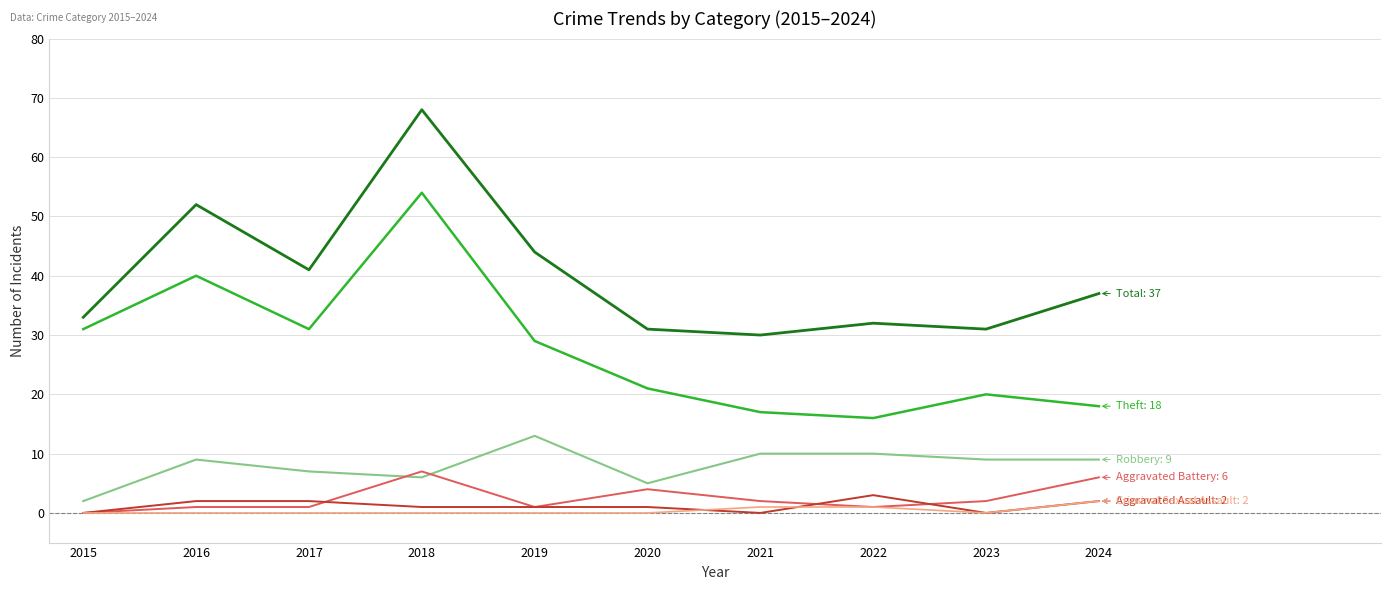

What is the difference between the highest and lowest values at 2023?

31